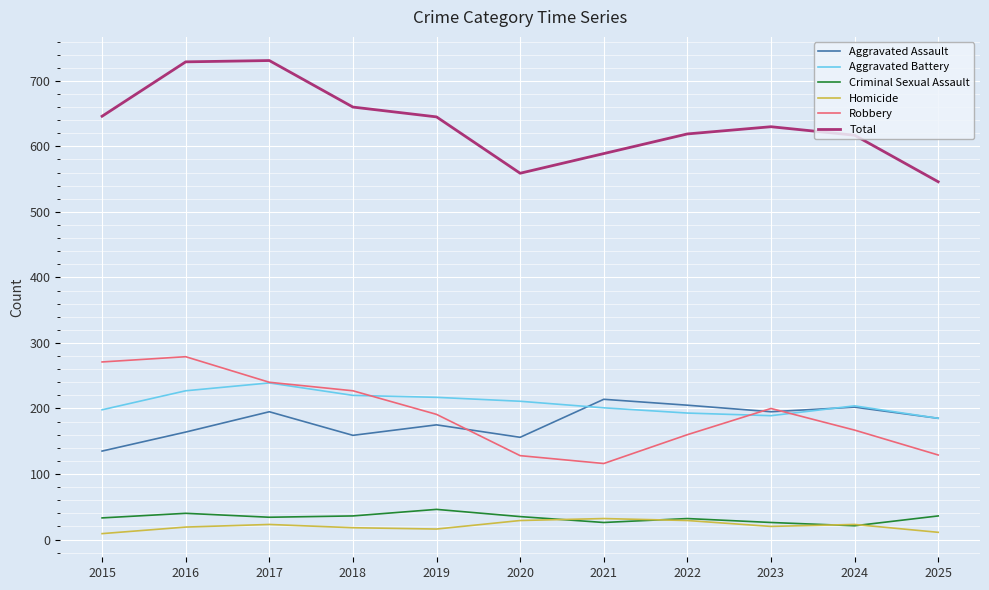

What is the difference between the second highest and second lowest values in the Total series?

170